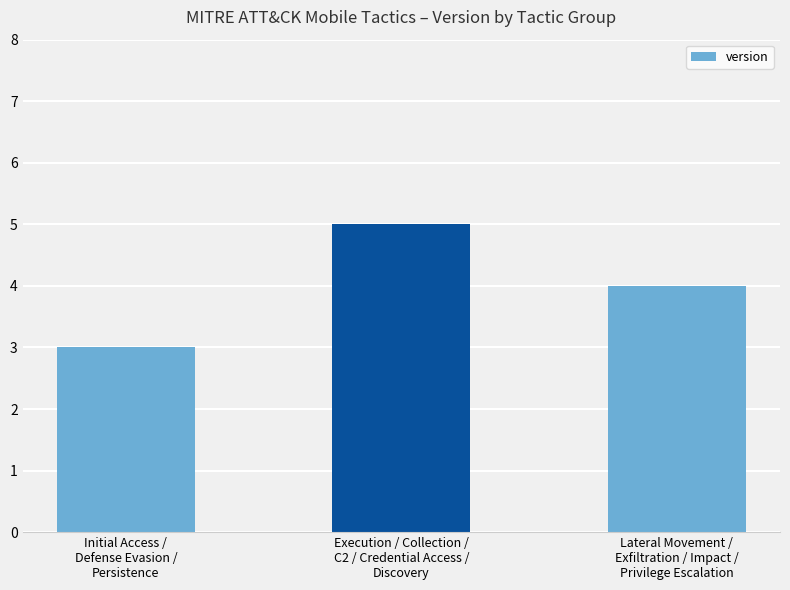

Rank the categories by value from highest to lowest.

Execution / Collection /
C2 / Credential Access /
Discovery, Lateral Movement /
Exfiltration / Impact /
Privilege Escalation, Initial Access /
Defense Evasion /
Persistence